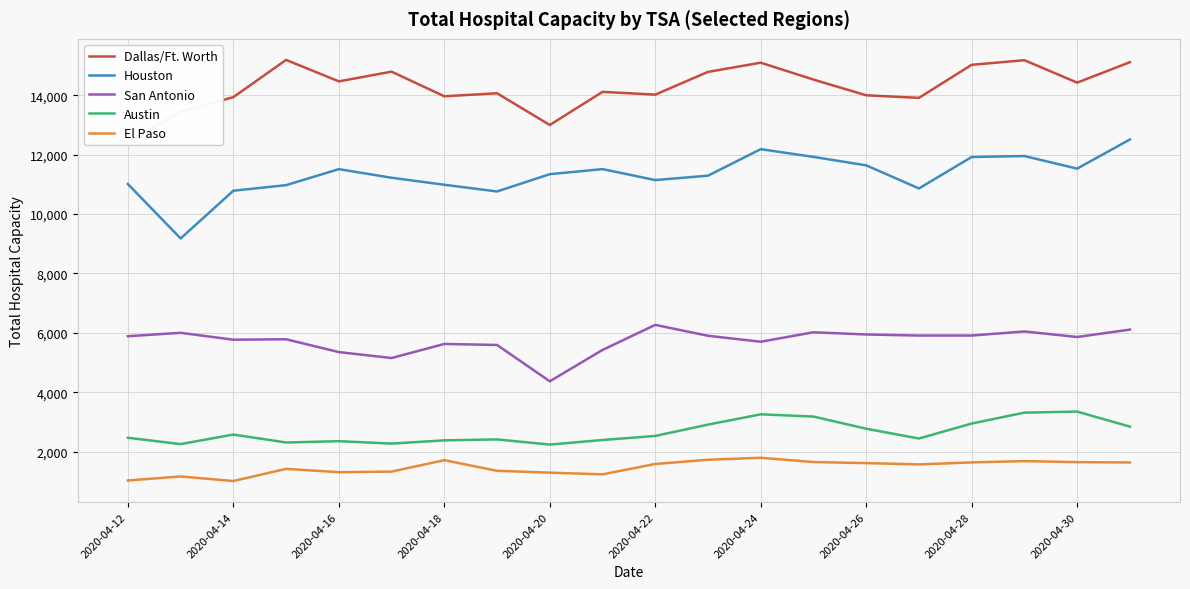

What are all the series names shown in the legend?

Dallas/Ft. Worth, Houston, San Antonio, Austin, El Paso